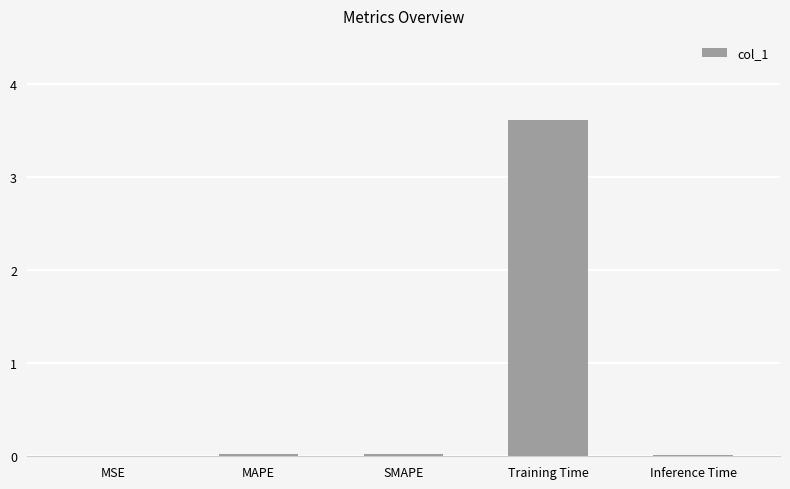

Which category has the highest value across all series?

Training Time